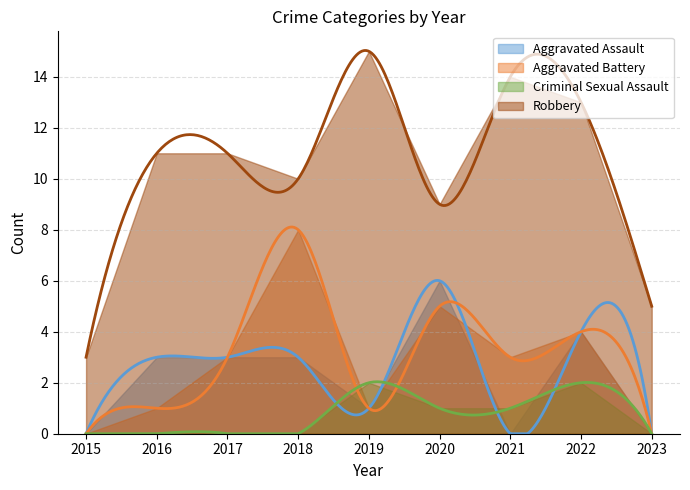

What is the difference between the second highest and minimum values in the Robbery series?

11